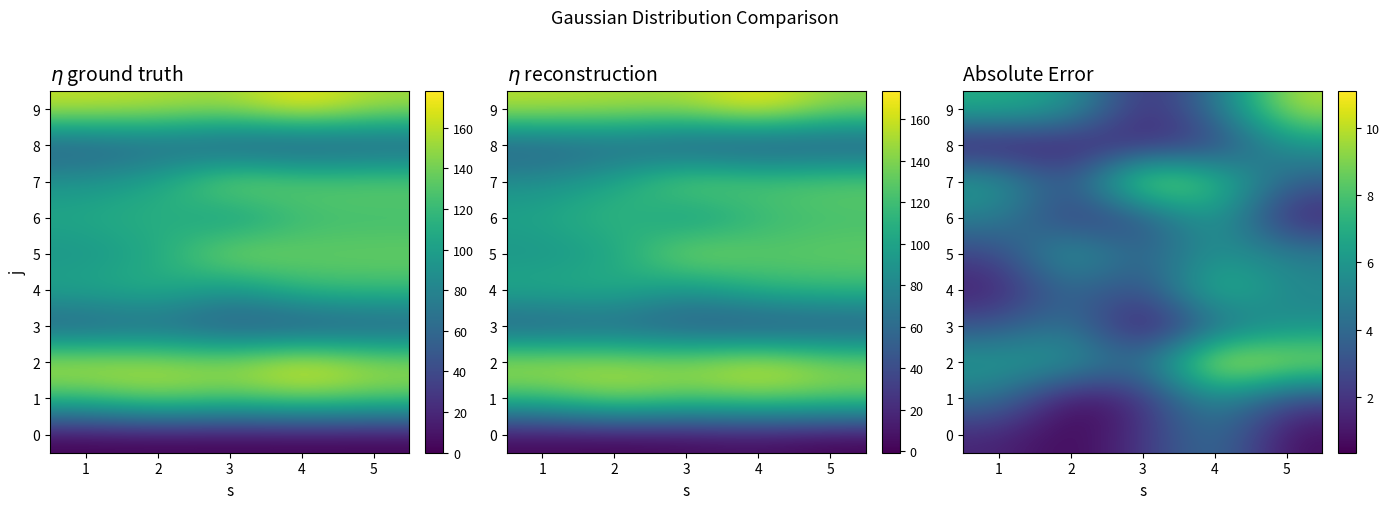

How many distinct data groups are displayed?

10